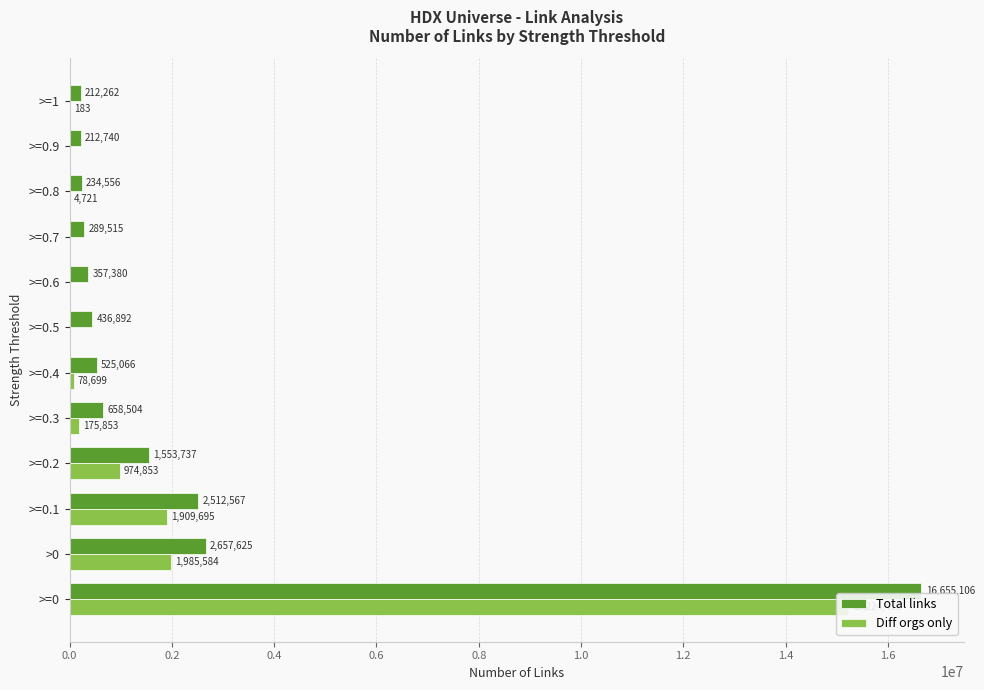

Where is Diff orgs only nearest to the value 7612217?

>0